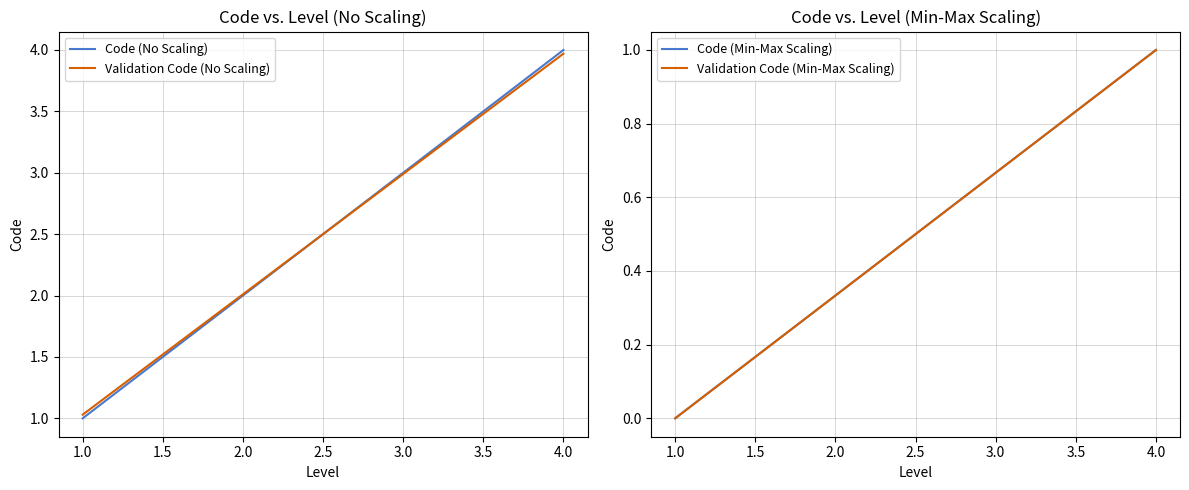

Which series has the largest total across all categories?

Code (No Scaling)